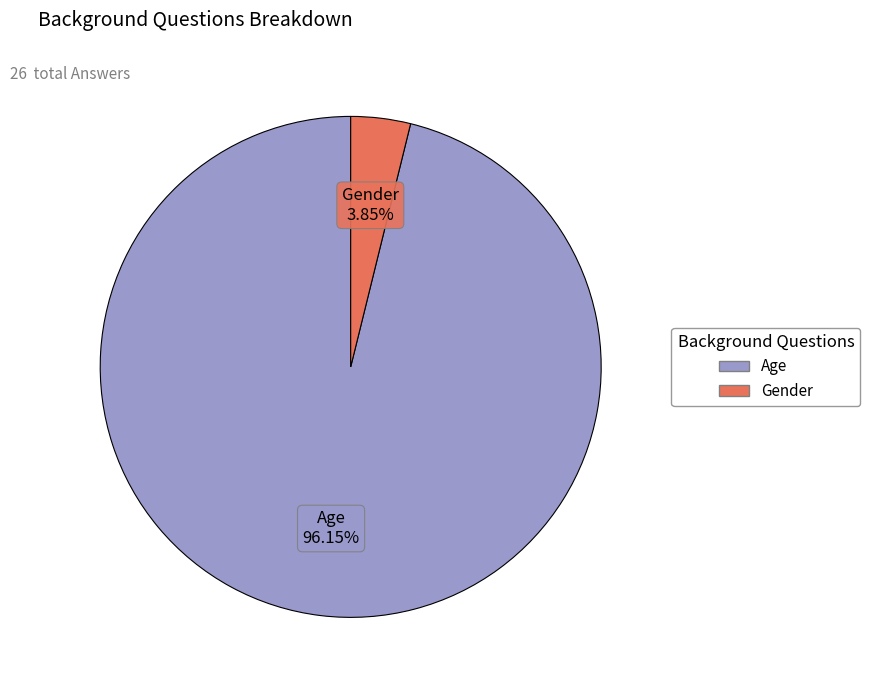

To the nearest percent, what portion does Gender represent?

4%